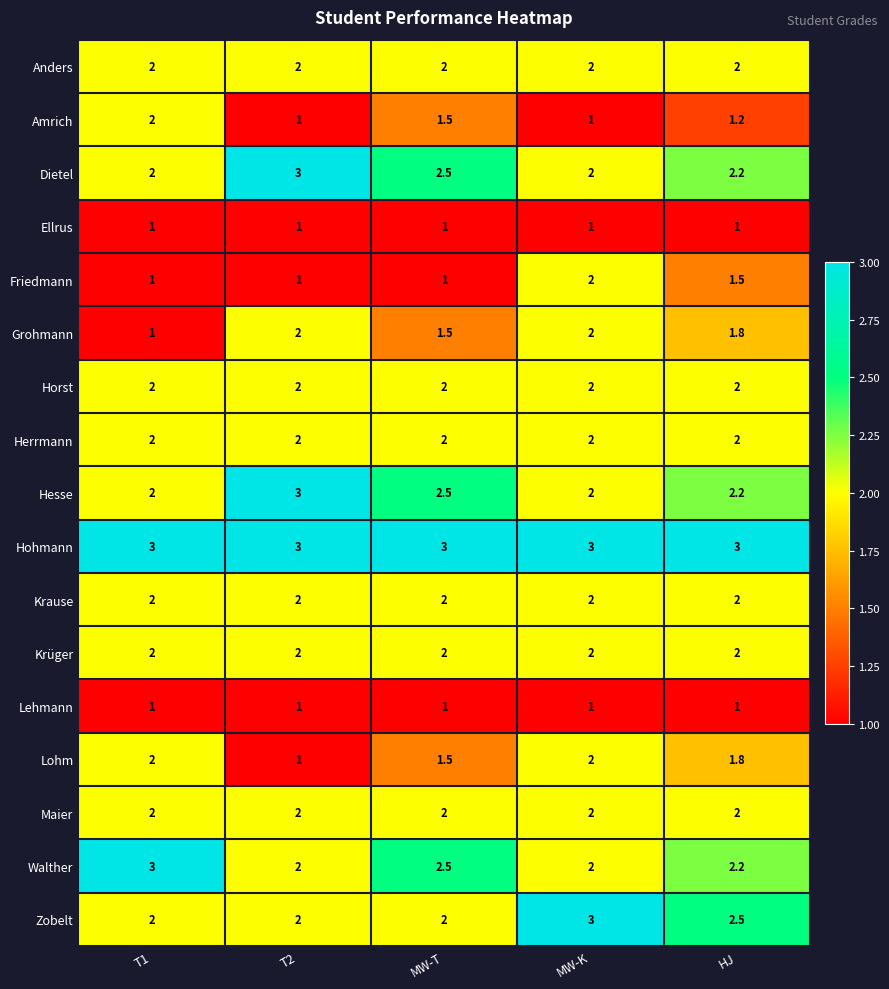

Is the value of Lohm at MW-K greater than the value of Grohmann at HJ?

Yes